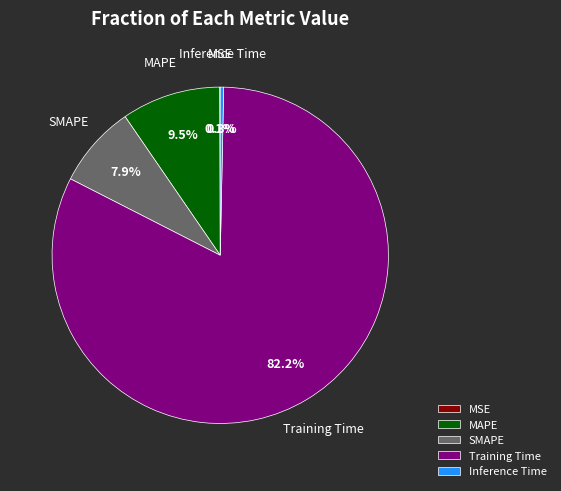

Between Inference Time and SMAPE, which is larger?

SMAPE